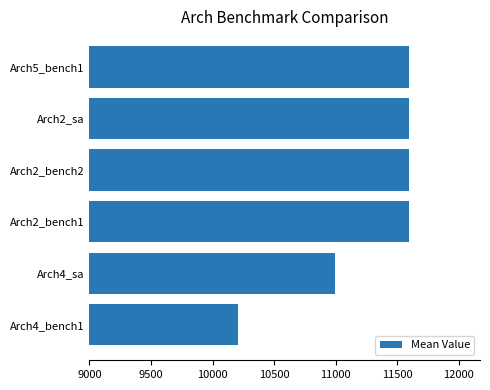

Reading bottom to top, list all the values displayed in this chart.

Arch4_bench1=10205.9	Arch4_sa=10994.5	Arch2_bench1=11592.6	Arch2_bench2=11592.6	Arch2_sa=11592.6	Arch5_bench1=11592.6